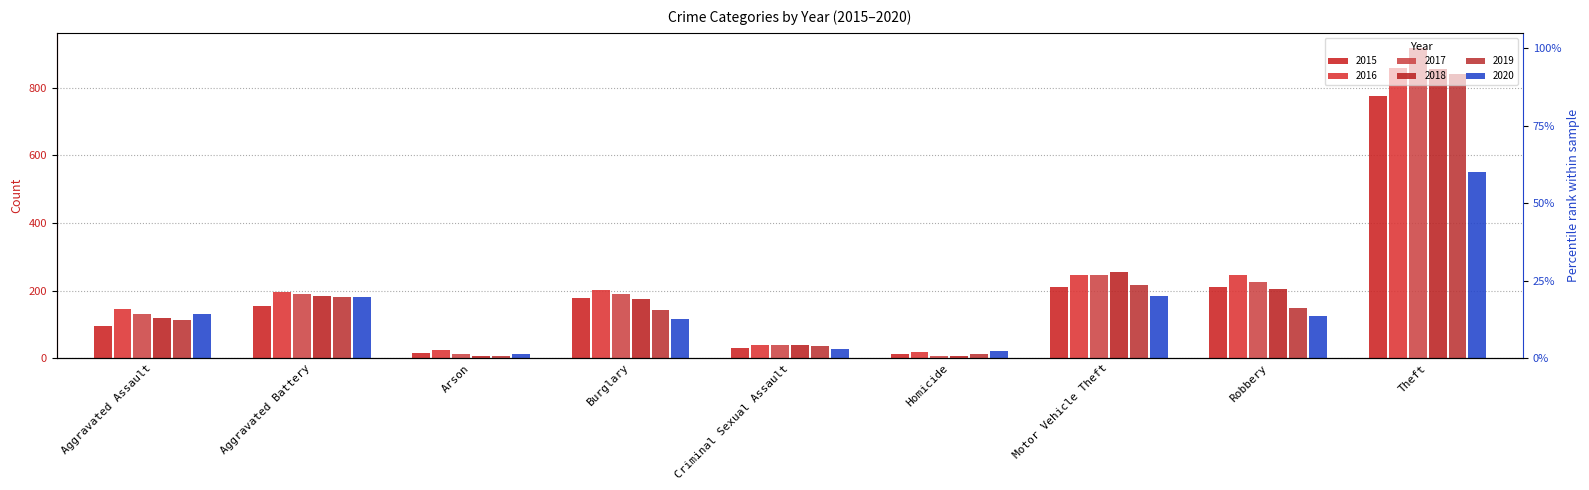

How many bars are there in total?

54